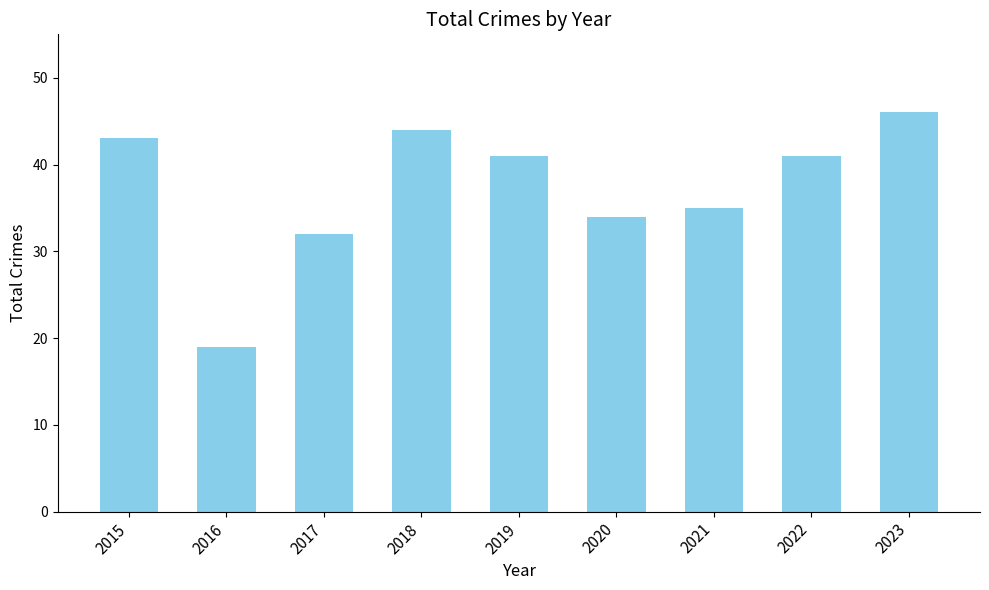

Which has a higher value, 2018 or 2015?

2018